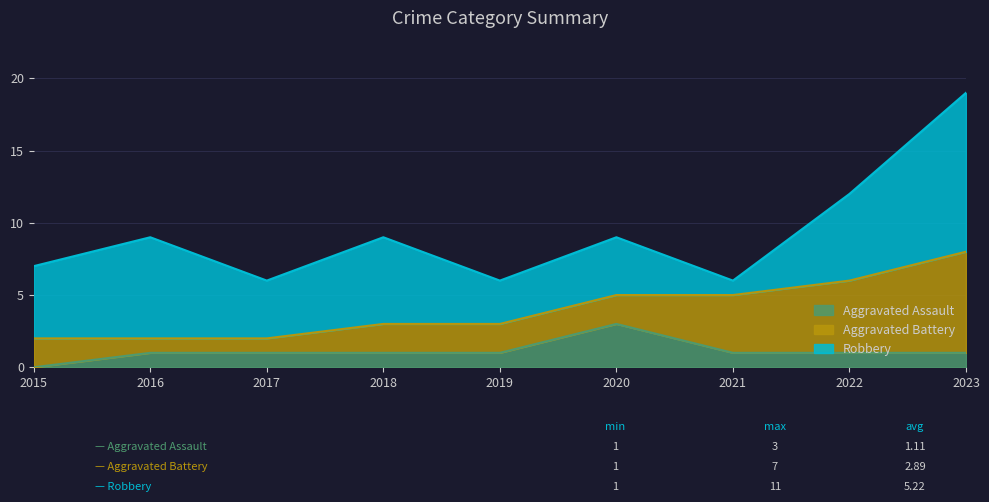

True or false: Aggravated Battery and Aggravated Assault cross at least once.

True